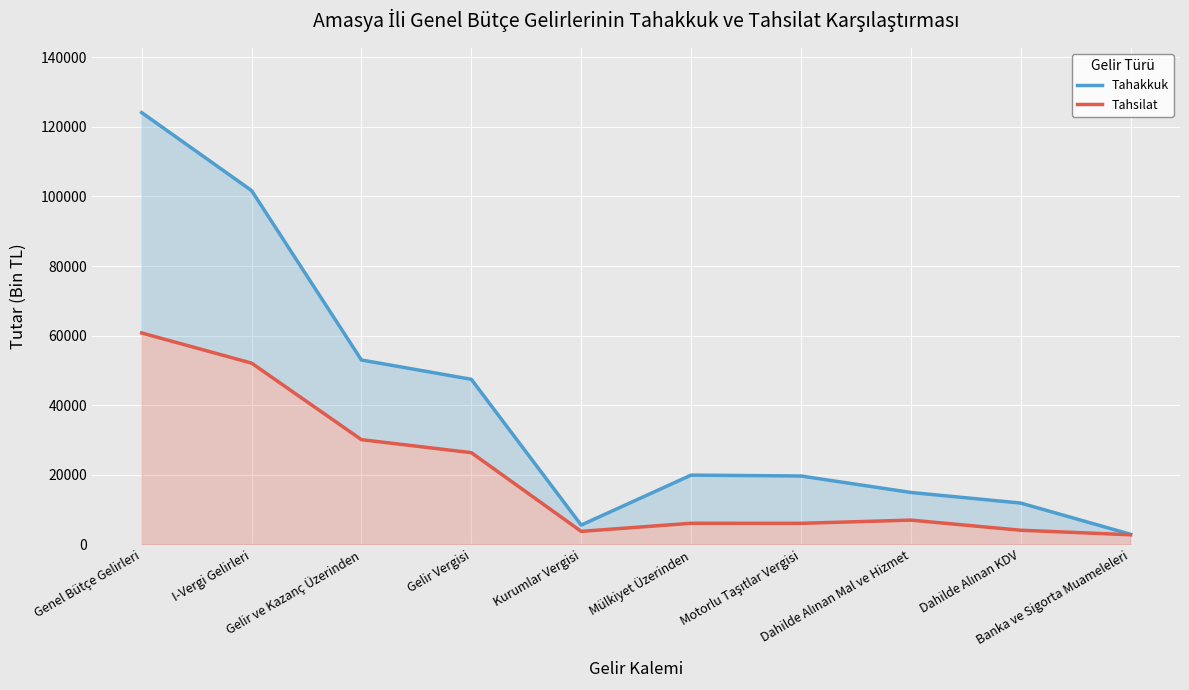

How many series are shown in this chart?

2